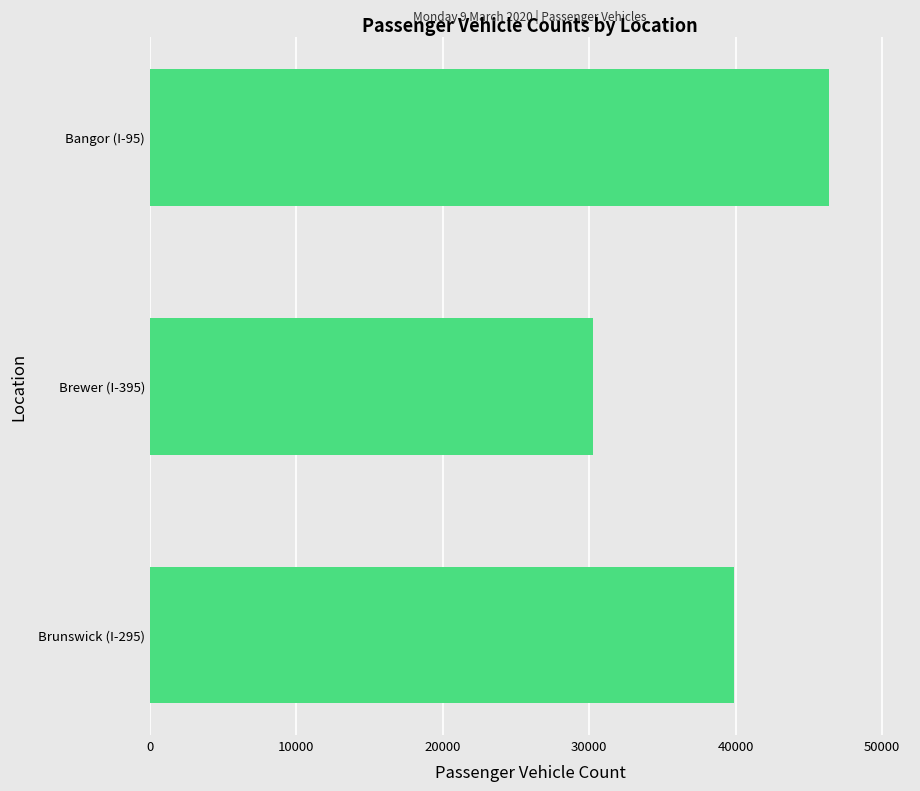

Reading bottom to top, list all the values displayed in this chart.

Brunswick (I-295)=39910	Brewer (I-395)=30289	Bangor (I-95)=46352